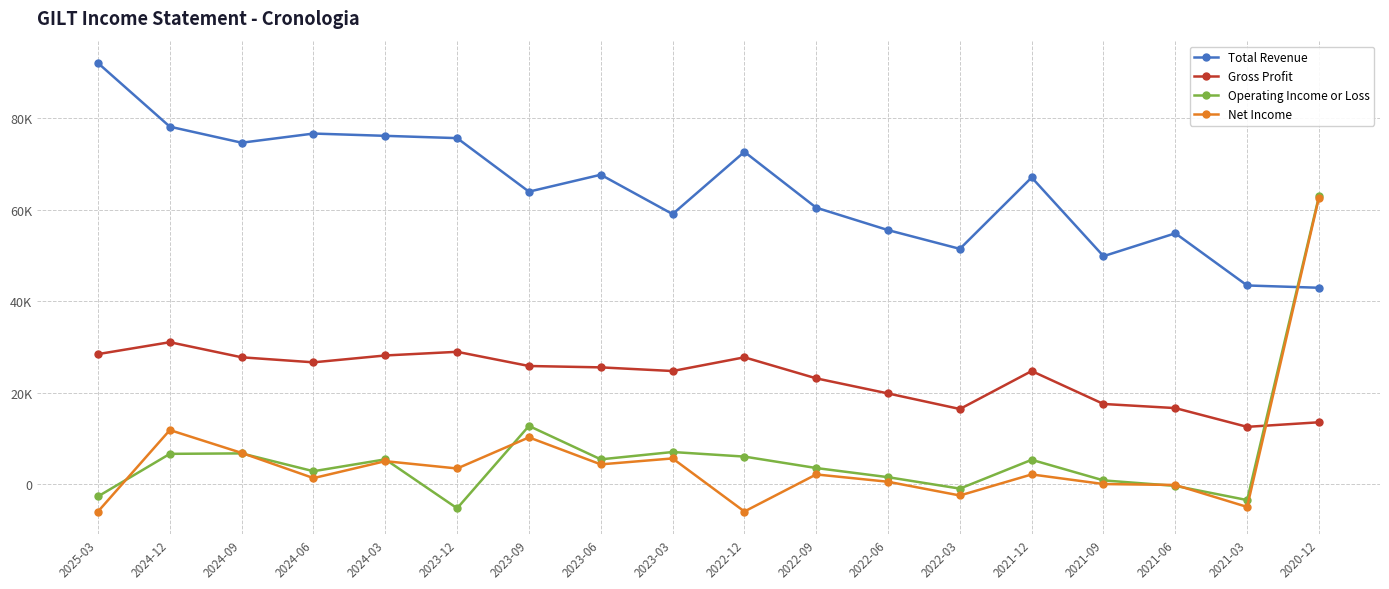

How many times do Total Revenue and Net Income cross each other?

1